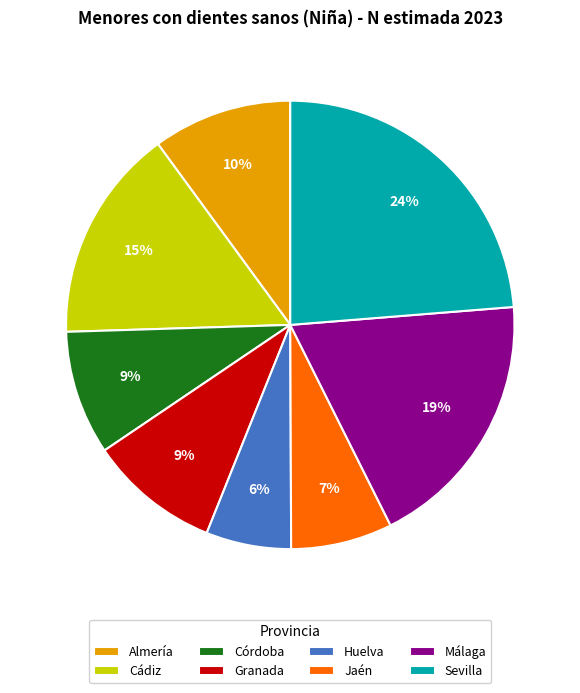

Between Málaga and Jaén, which is larger?

Málaga